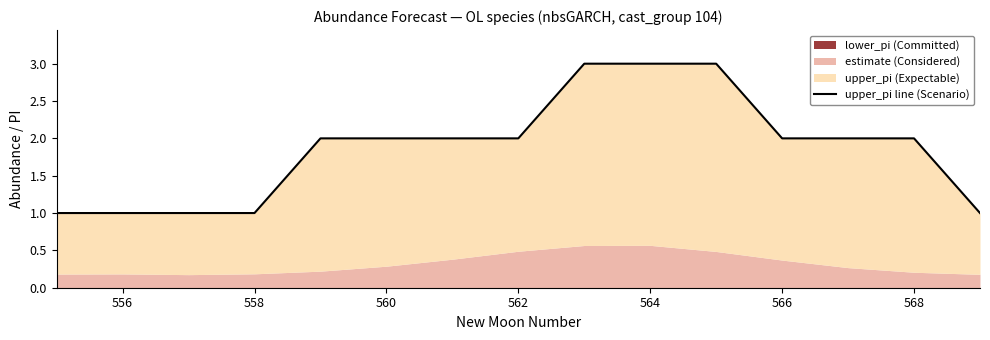

Where is the data nearest to the value 2?

562